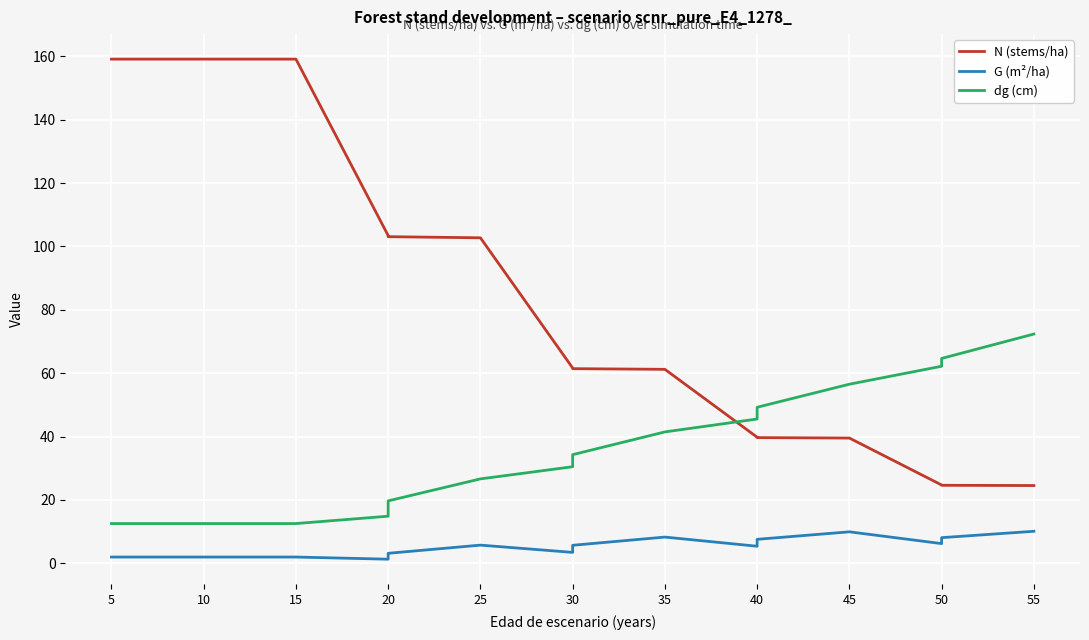

What is the sum of all G (m²/ha) values?

82.5